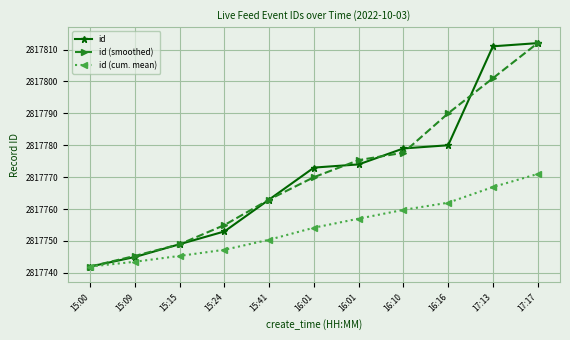

What are all the series names shown in the legend?

id, id (smoothed), id (cum. mean)